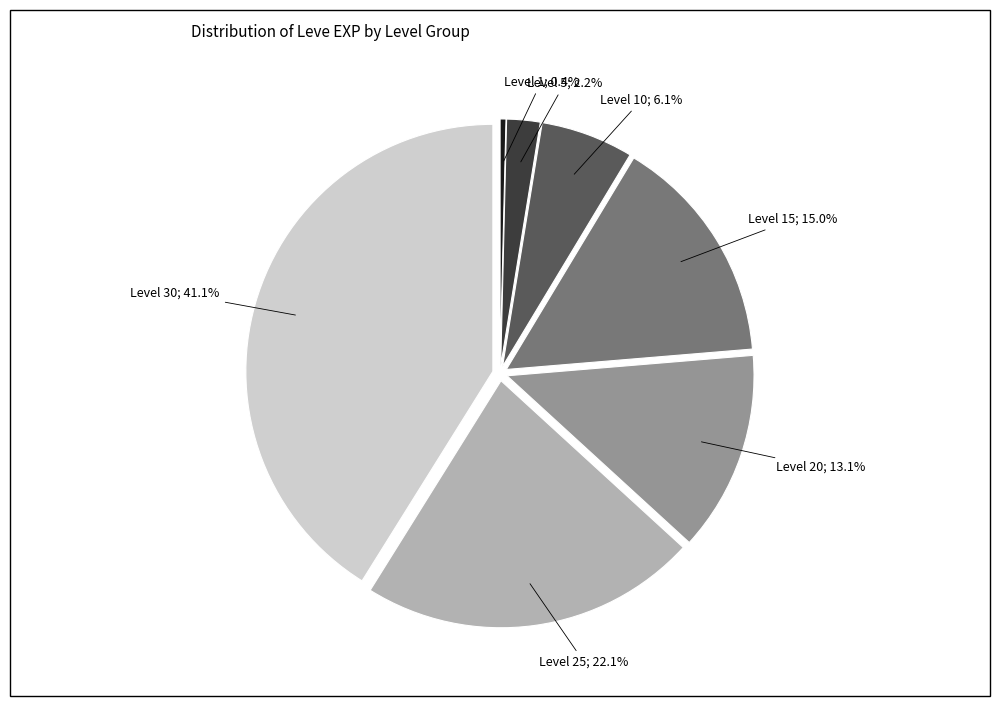

How many segments does this pie chart have?

7